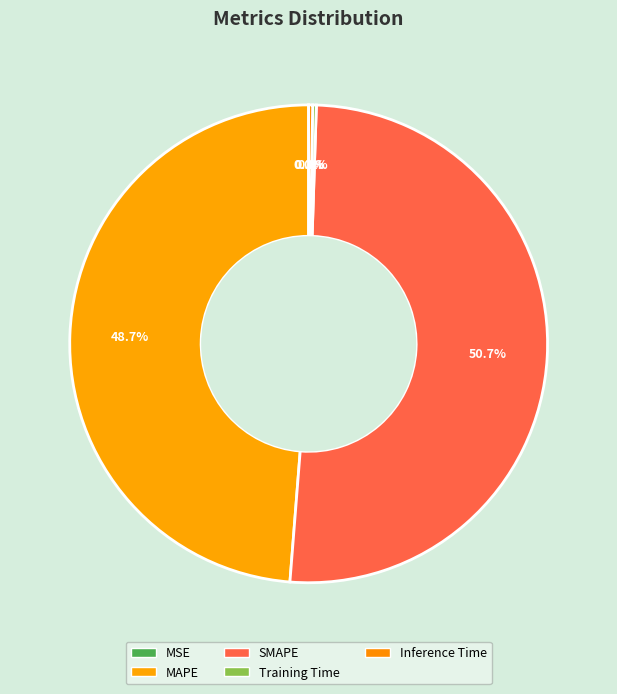

Count the number of slices in the pie.

5